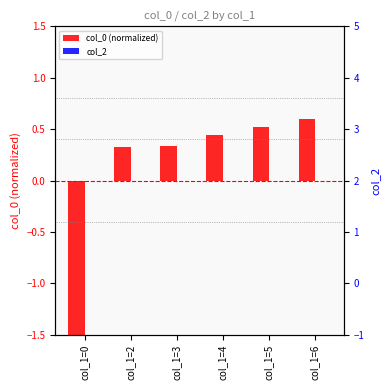

What is the total value across all series at col_1=4?

0.4